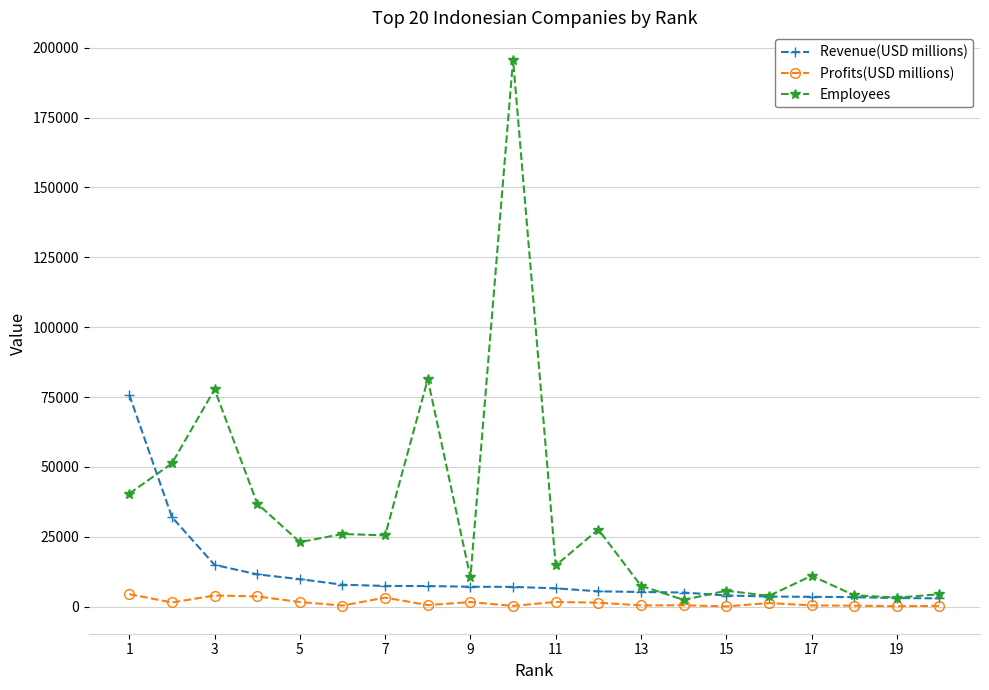

How many distinct data groups are displayed?

3